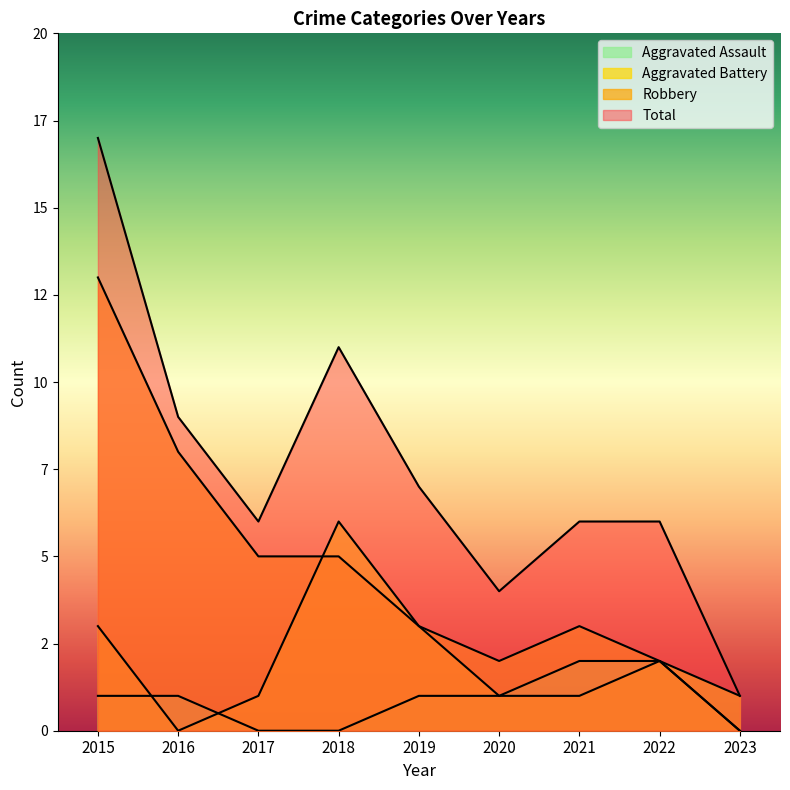

Reading left to right, list all the values displayed in this chart.

Aggravated Assault: 1	1	0	0	1	1	2	2	0
Aggravated Battery: 3	0	1	6	3	1	1	2	1
Robbery: 13	8	5	5	3	2	3	2	0
Total: 17	9	6	11	7	4	6	6	1